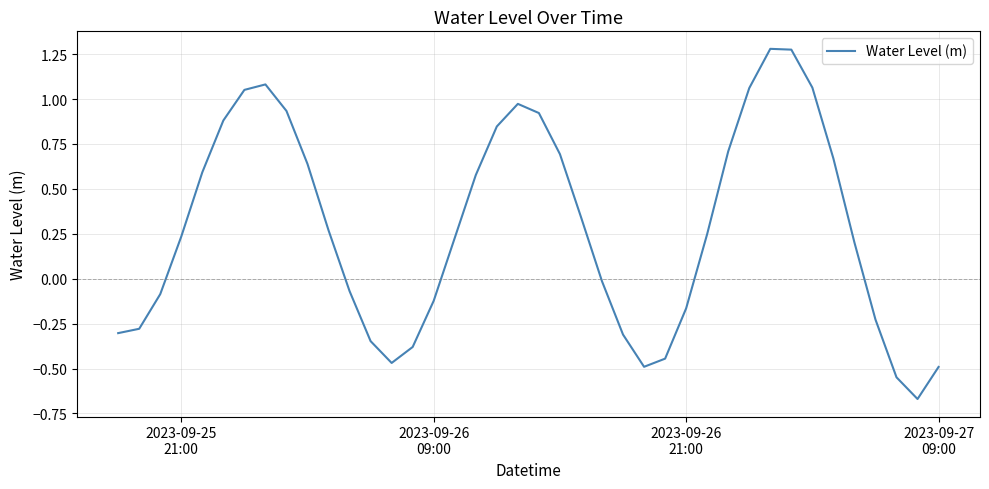

What is the difference between the maximum and minimum values?

1.9